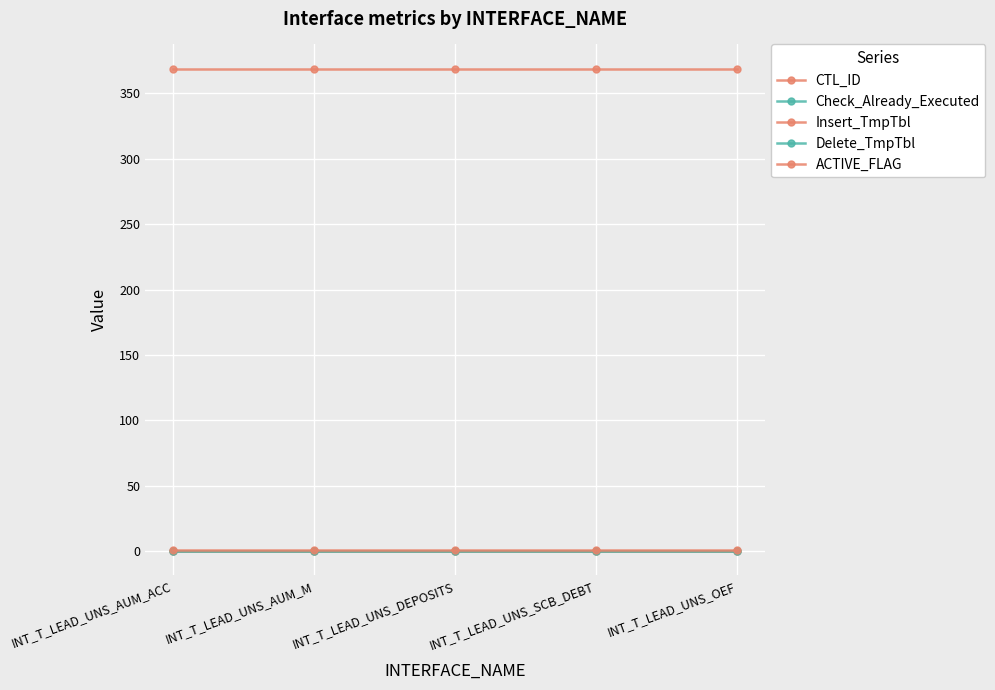

Is this an area chart (filled region under the line)?

No